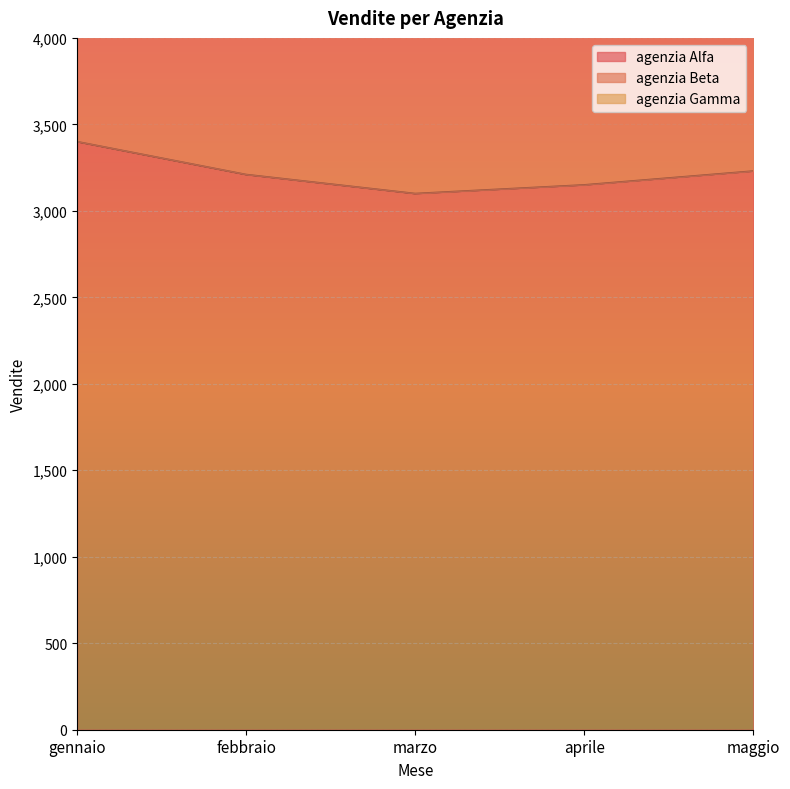

What is the maximum value shown in the chart?

6170